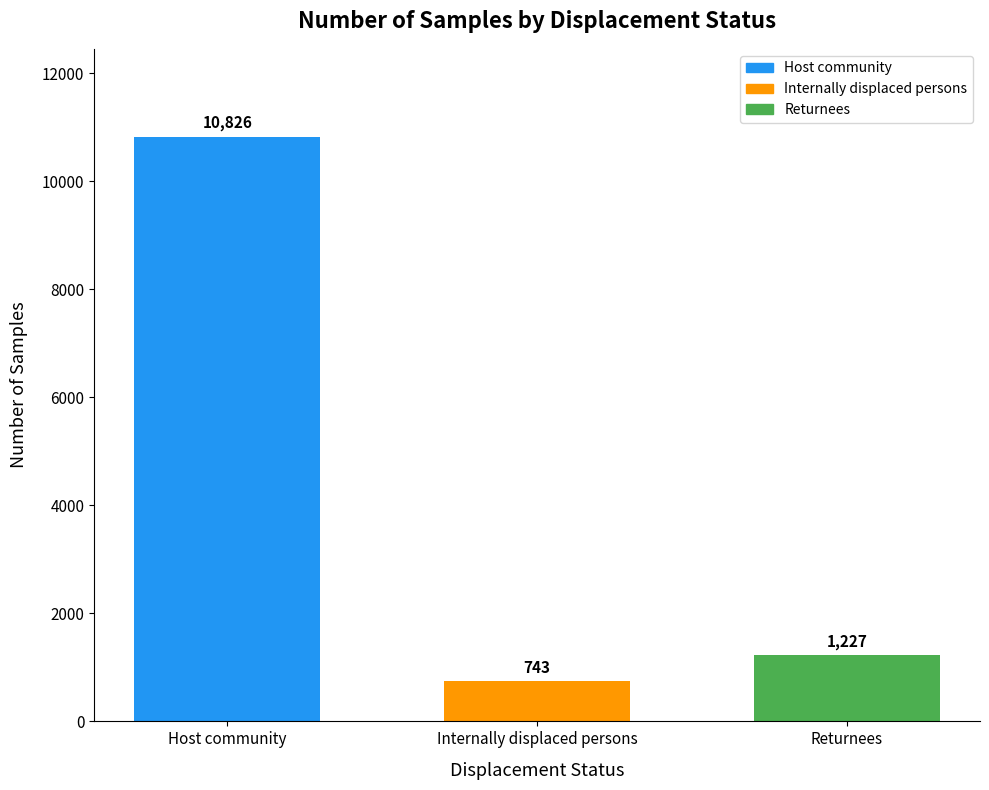

What is the sum of all values?

12796